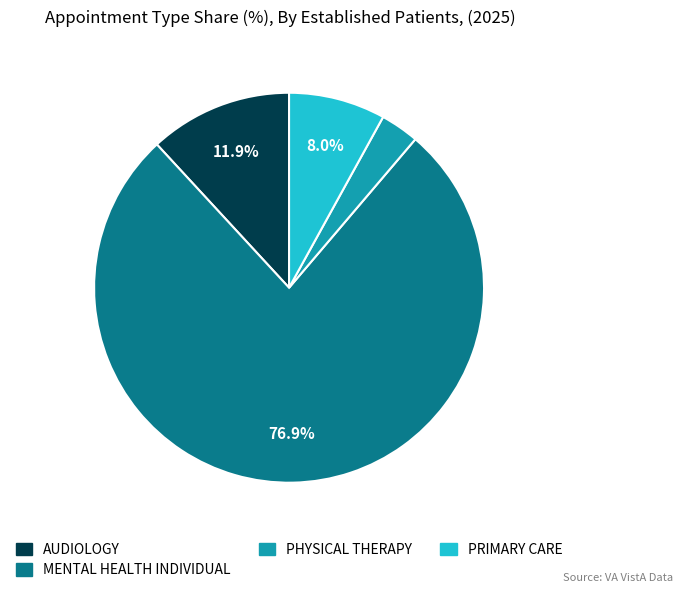

What is the largest slice in the pie chart?

MENTAL HEALTH INDIVIDUAL